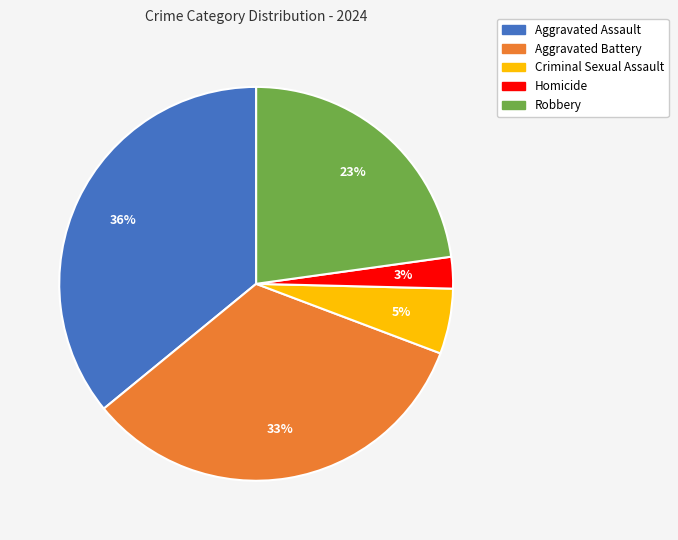

Approximately how many times larger is the value at Robbery compared to Aggravated Assault?

0.6